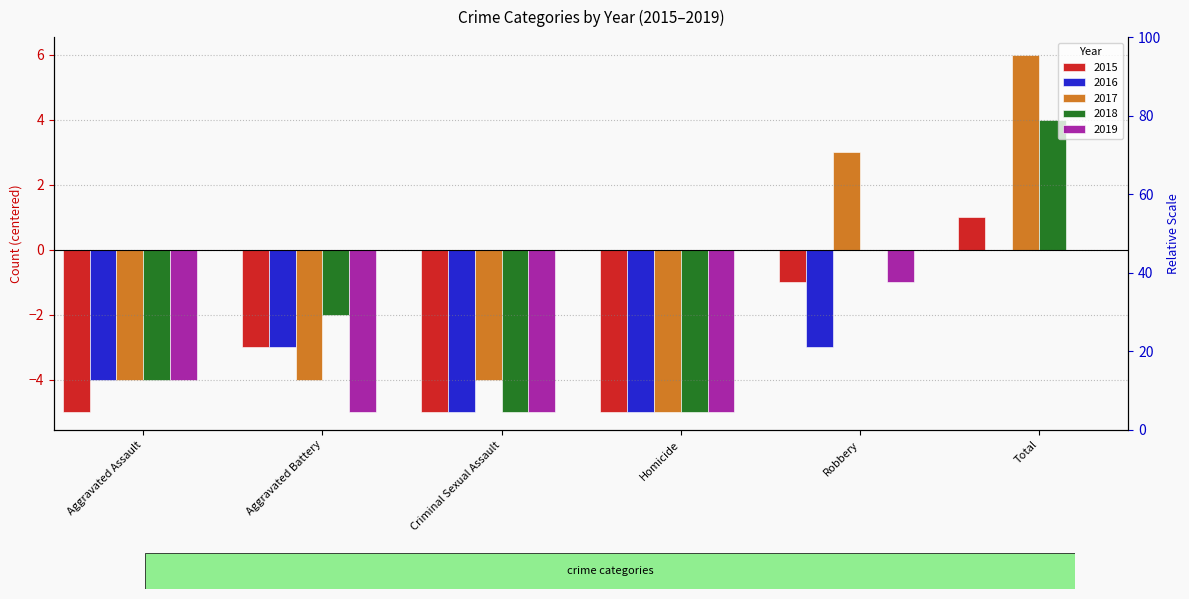

What is the difference between the second highest and second lowest values in the 2015 series?

4